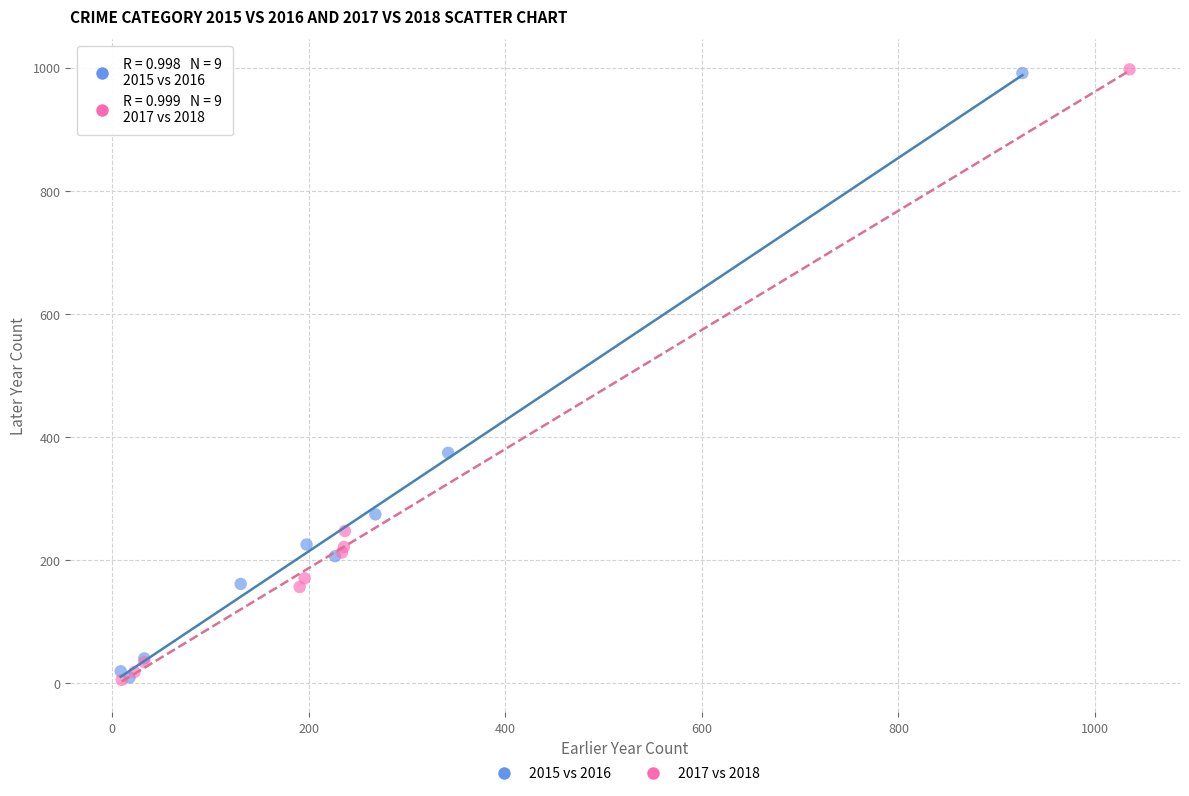

Which series has the widest spread of Y values?

2017 vs 2018